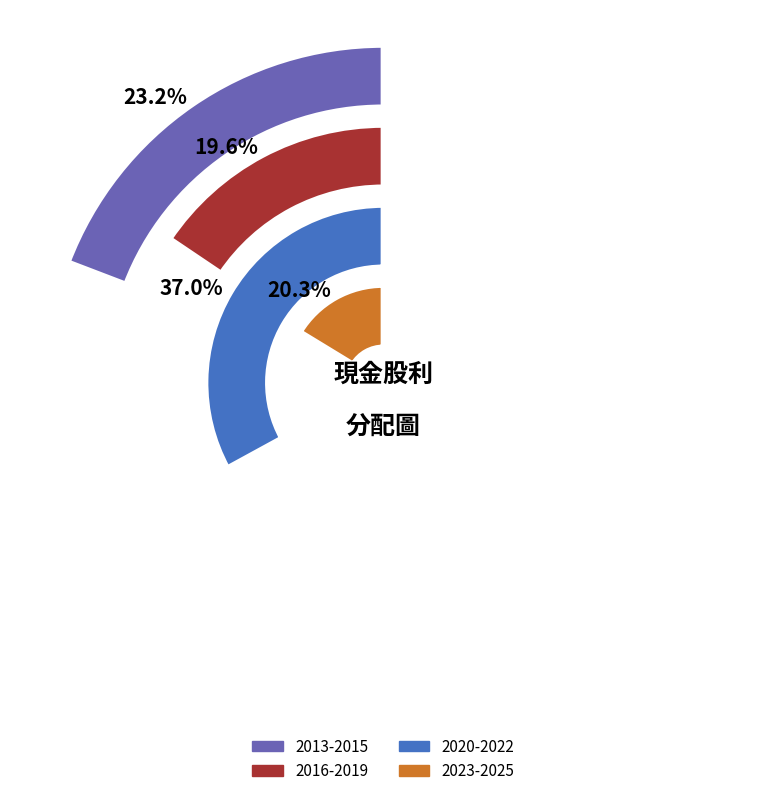

Is it true that 2013 is 1% of the pie?

False